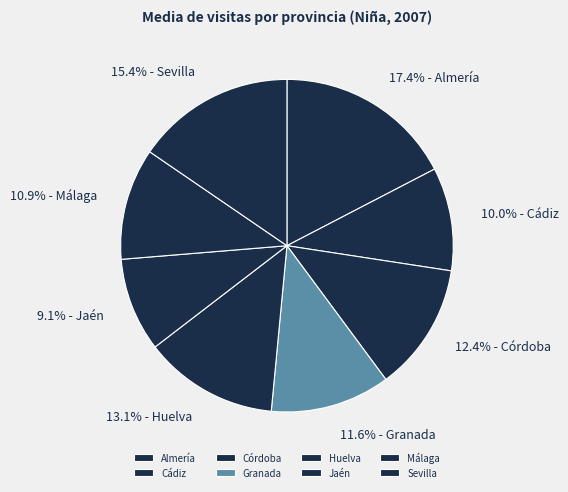

Which slice is the largest?

Almería